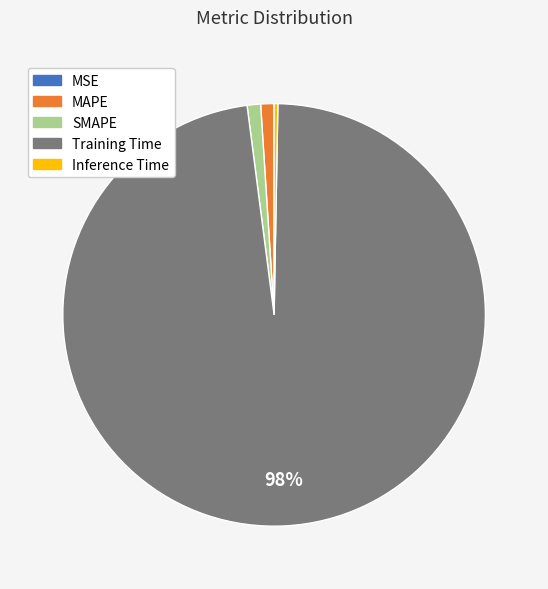

Which slice is the largest?

Training Time